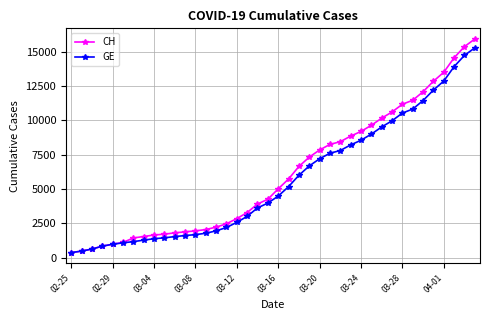

What is the value of the CH point at the 21st from the left?

5012